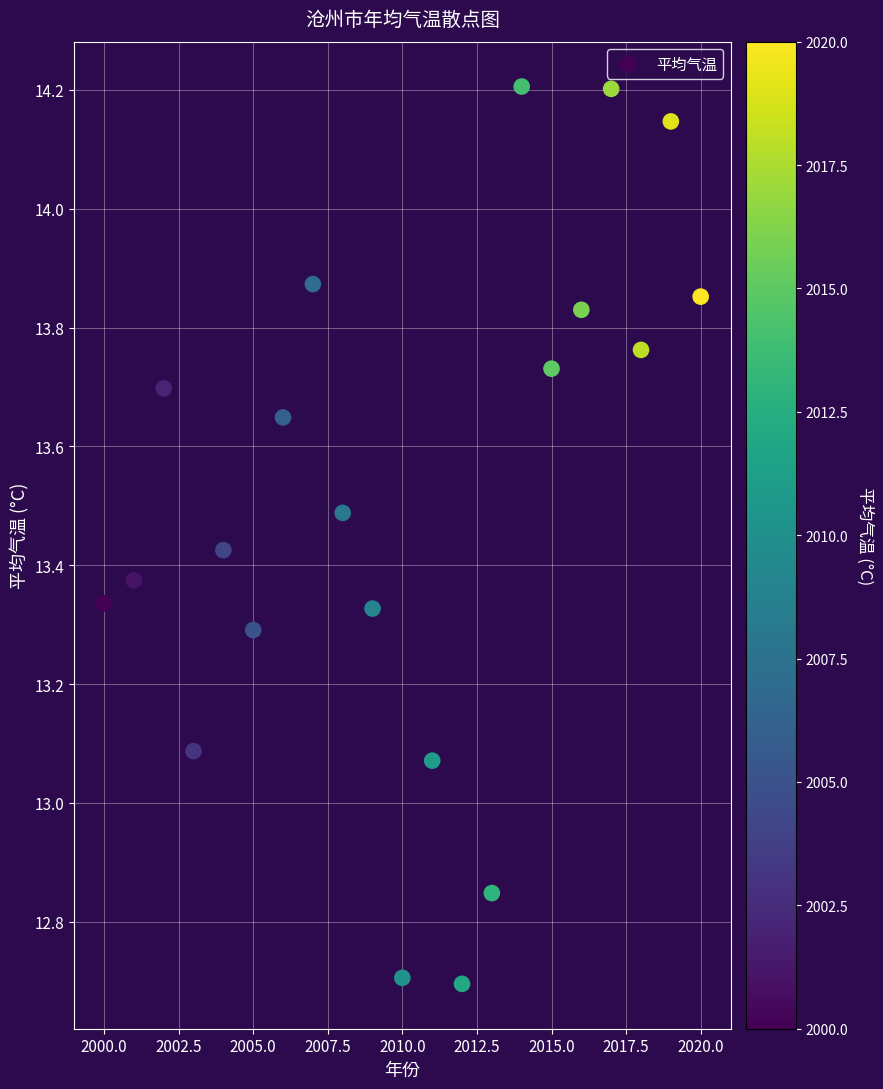

What is the range of X values (max minus min)?

20.0